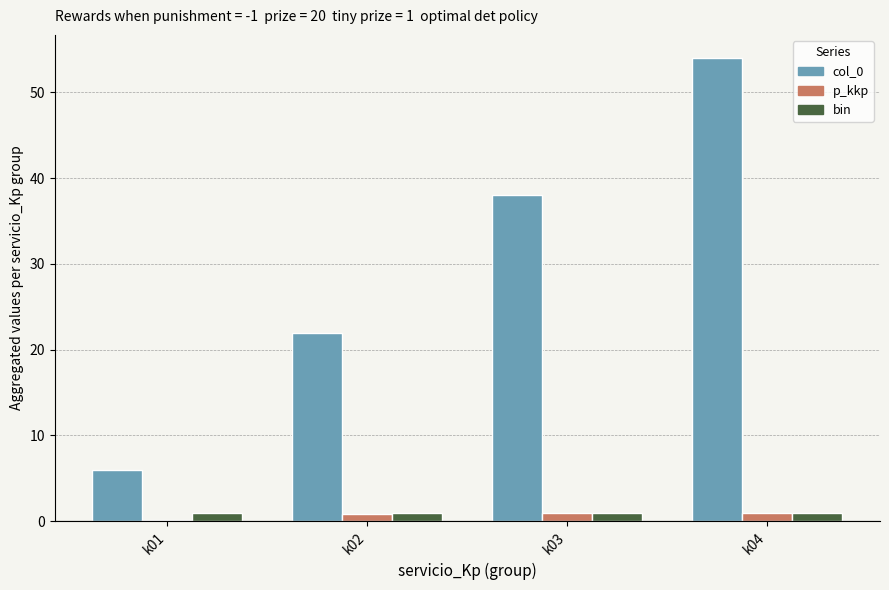

What is the maximum value shown in the chart?

54.0